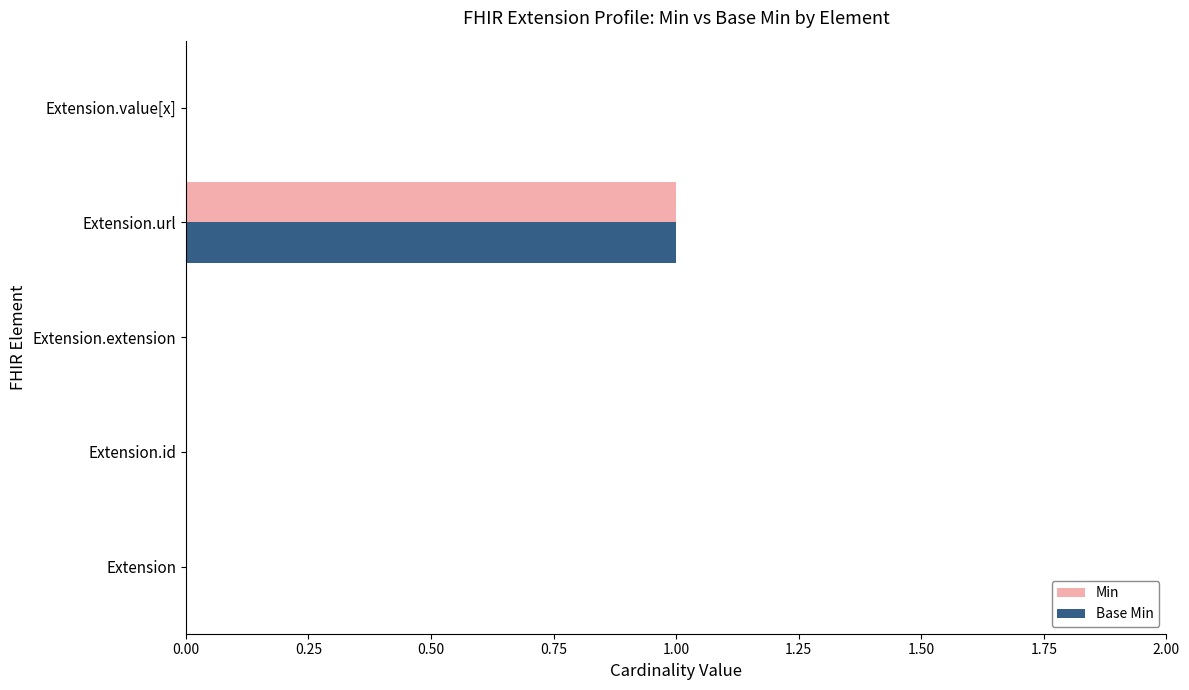

At which category is the sum across all series the highest?

Extension.url